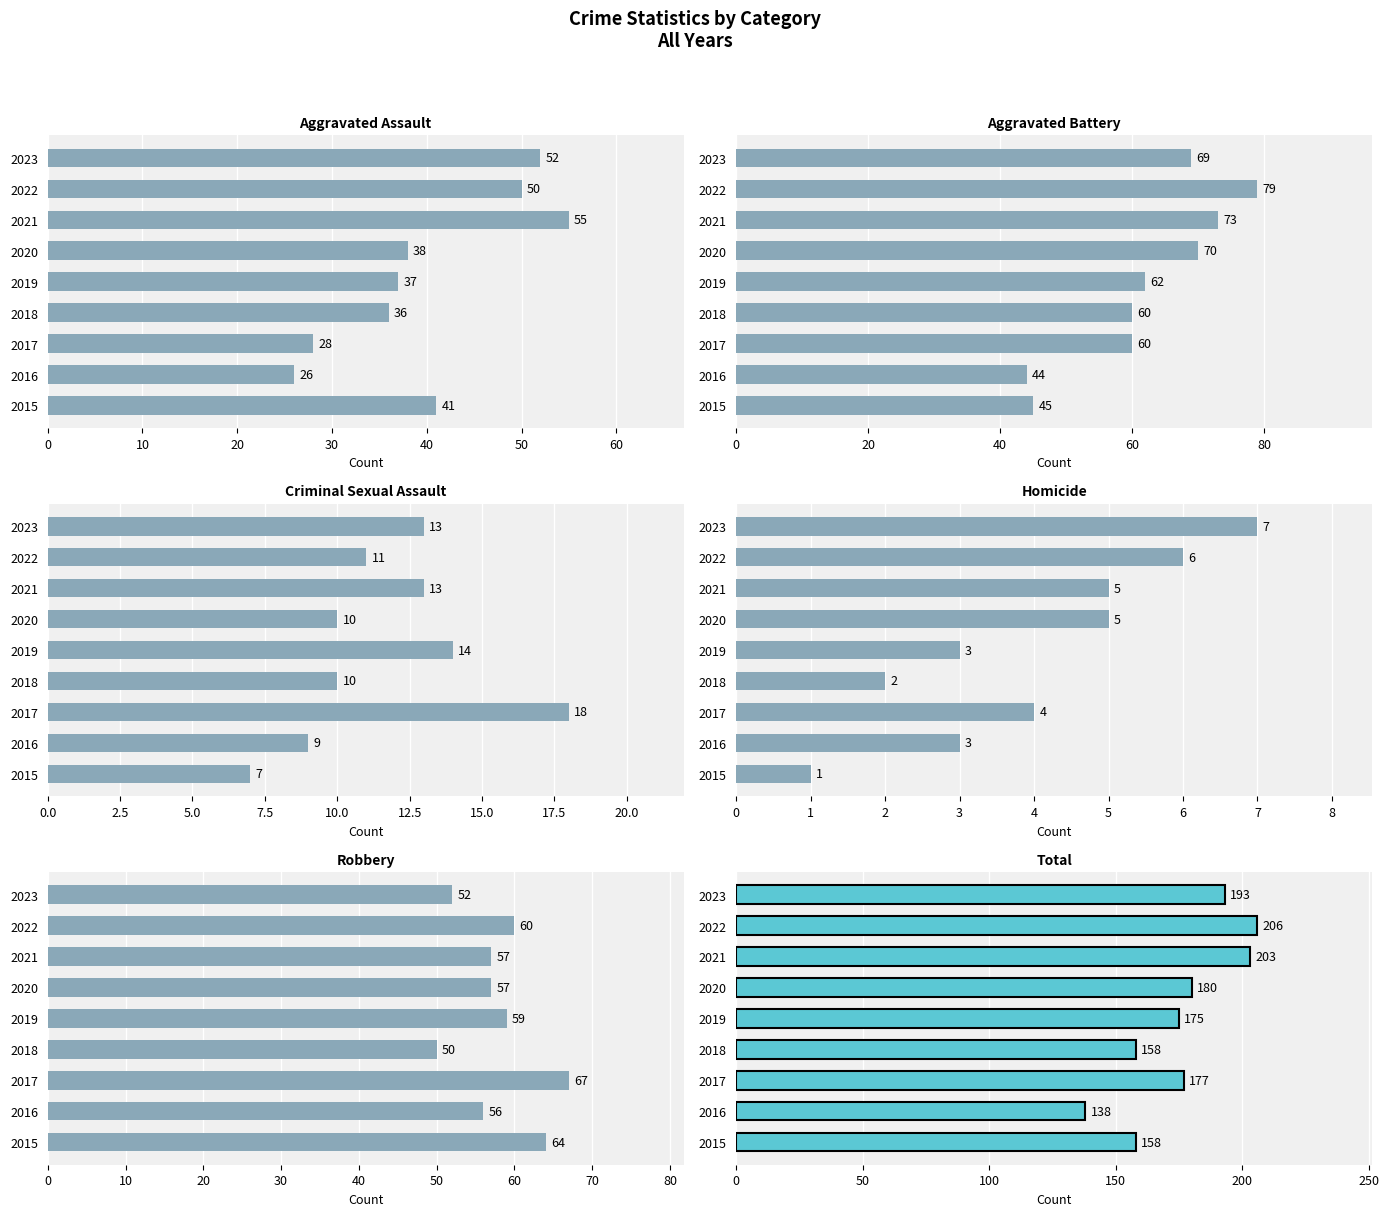

List the series in order of their peak value, highest first.

Total, Aggravated Battery, Robbery, Aggravated Assault, Criminal Sexual Assault, Homicide